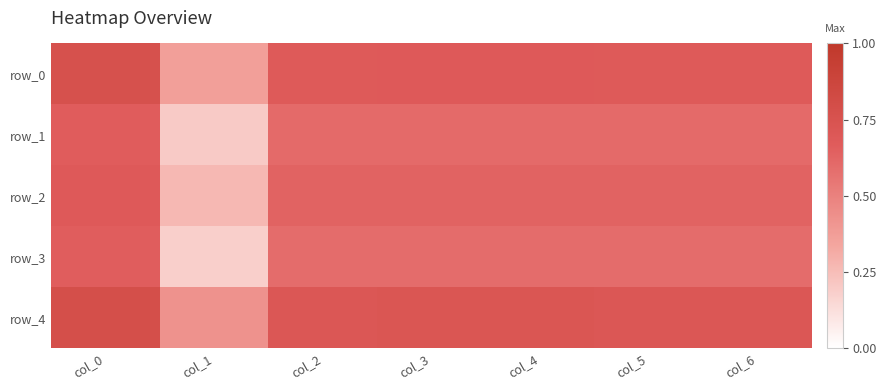

At which label does row_0 reach its peak?

col_0